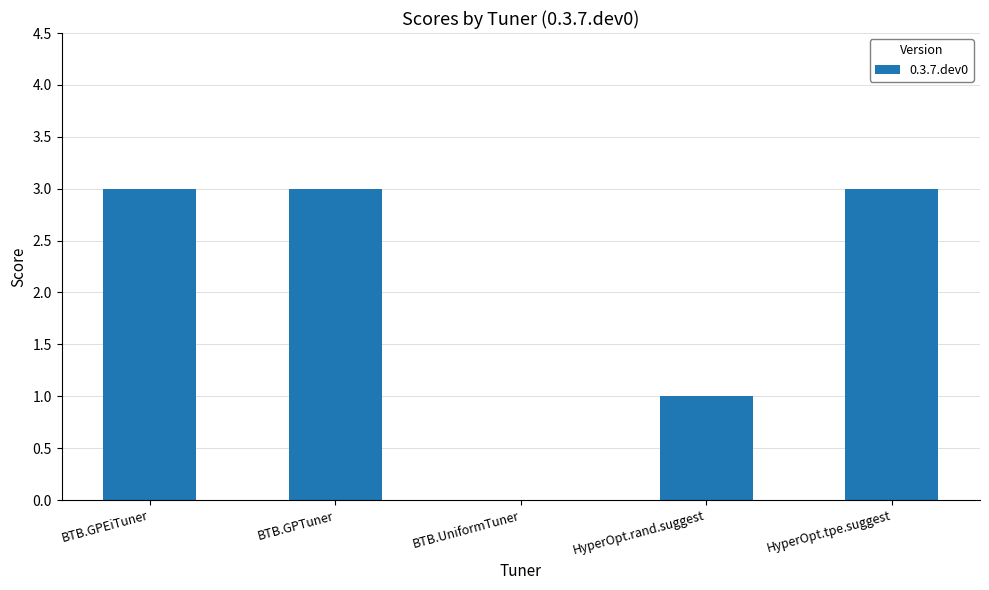

Reading left to right, list all the values displayed in this chart.

BTB.GPEiTuner=3	BTB.GPTuner=3	BTB.UniformTuner=0	HyperOpt.rand.suggest=1	HyperOpt.tpe.suggest=3